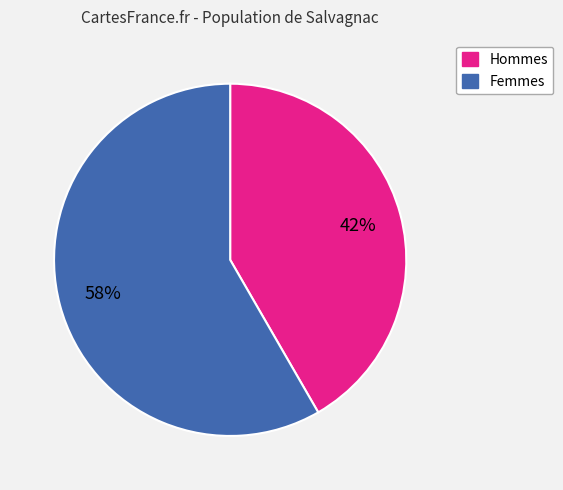

Is there a majority slice in this chart?

Yes